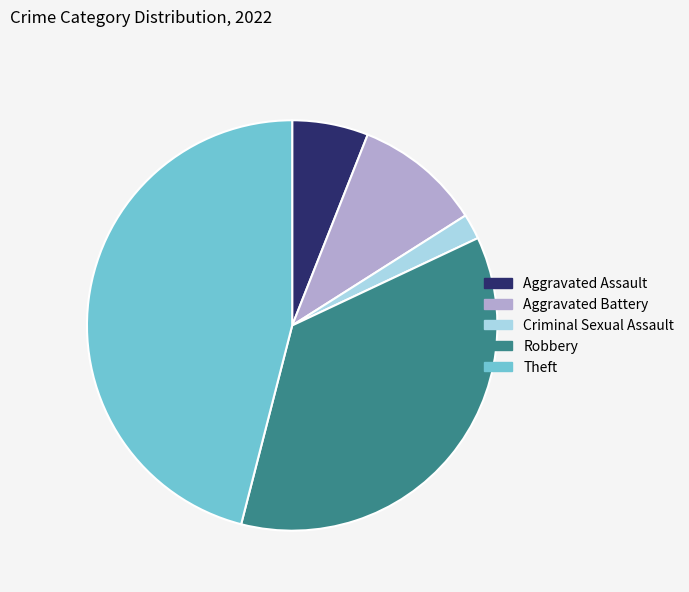

Between Aggravated Battery and Theft, which is larger?

Theft